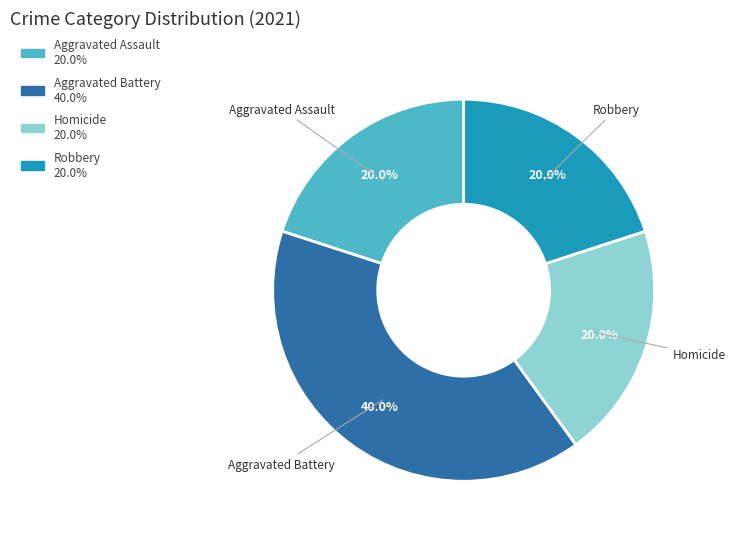

To the nearest percent, what percentage of the pie is Aggravated Assault?

20%